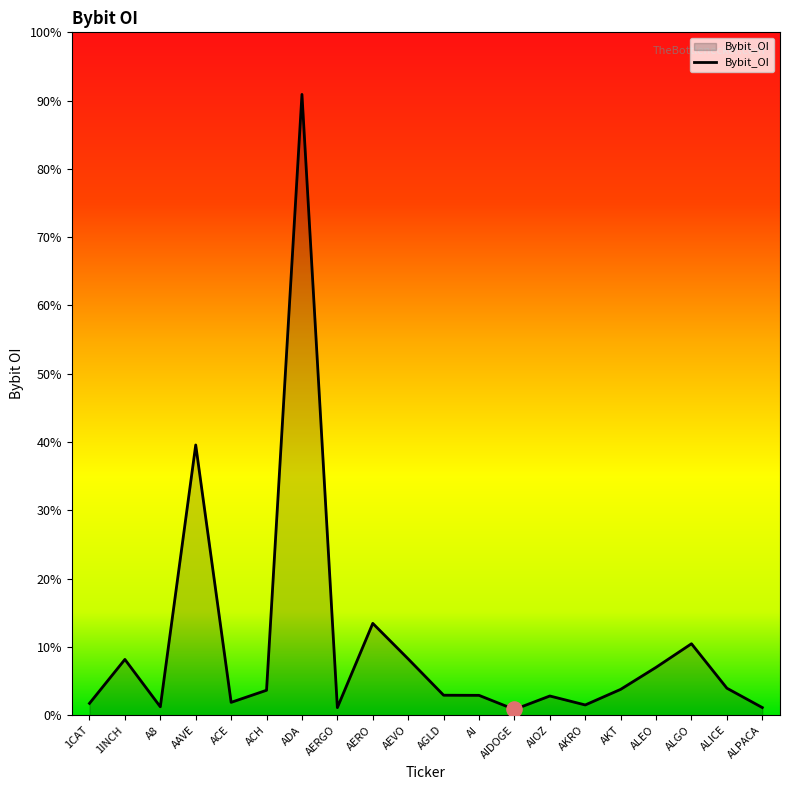

Between AIDOGE and AKRO, which is larger?

AKRO